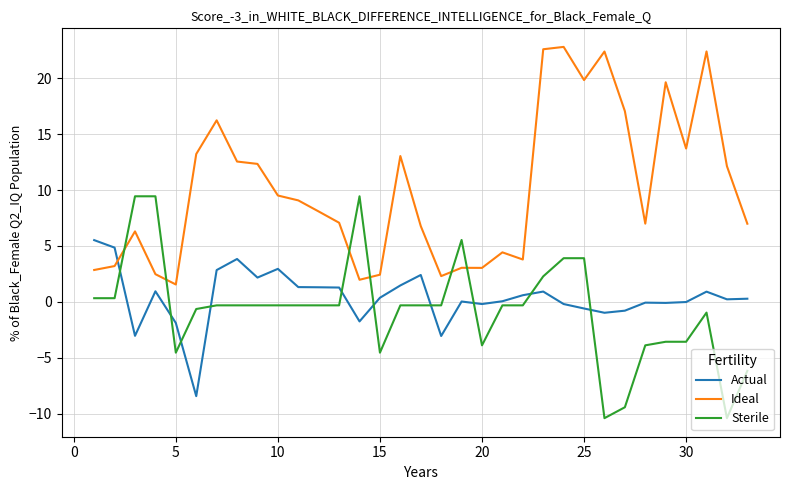

True or false: Sterile and Actual cross at least once.

True